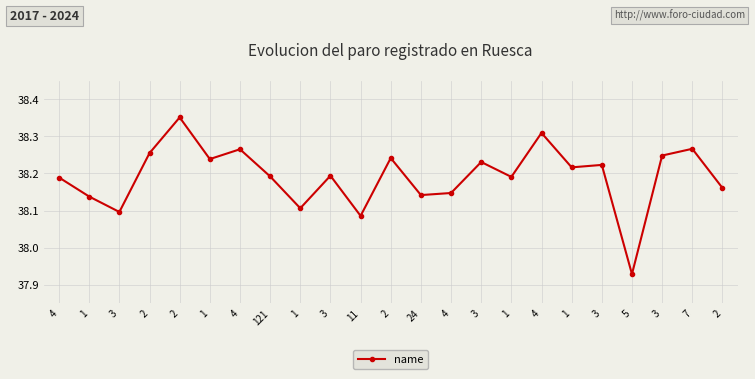

True or false: there are more than 1 points higher than both neighbors.

True